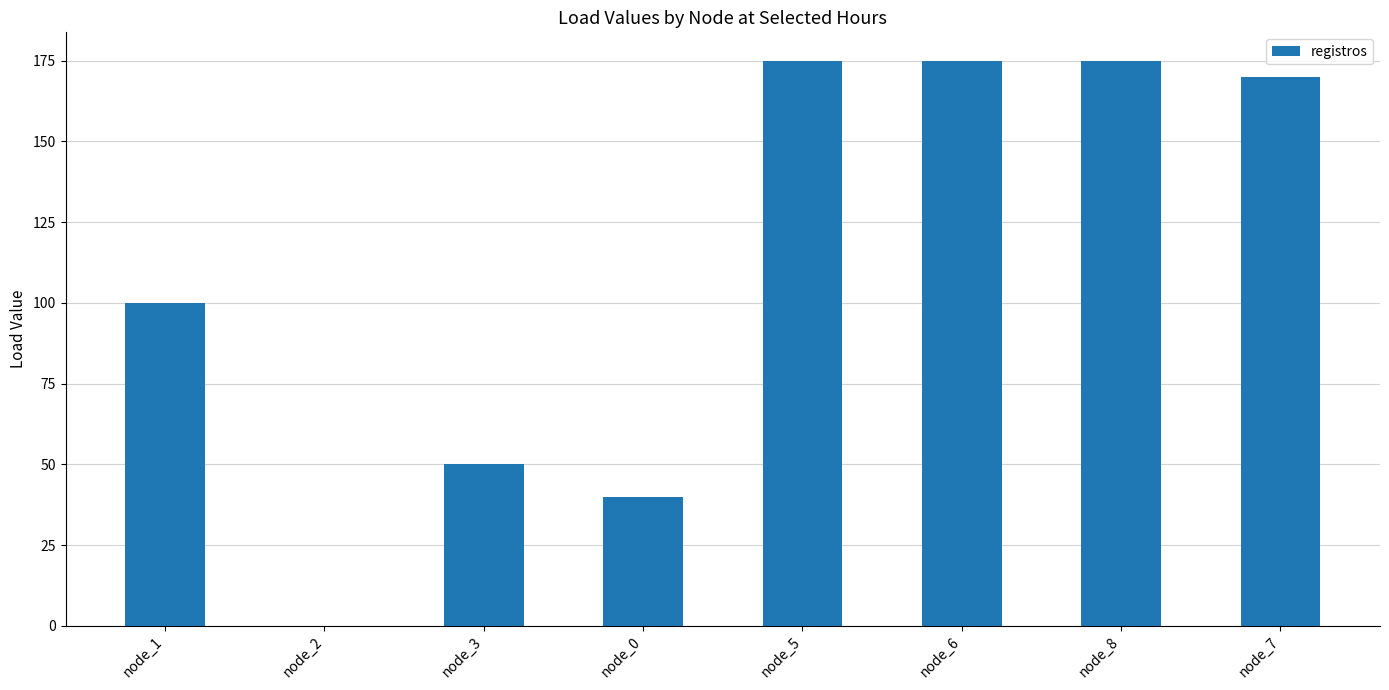

True or false: the data shows 175 at node_6.

True